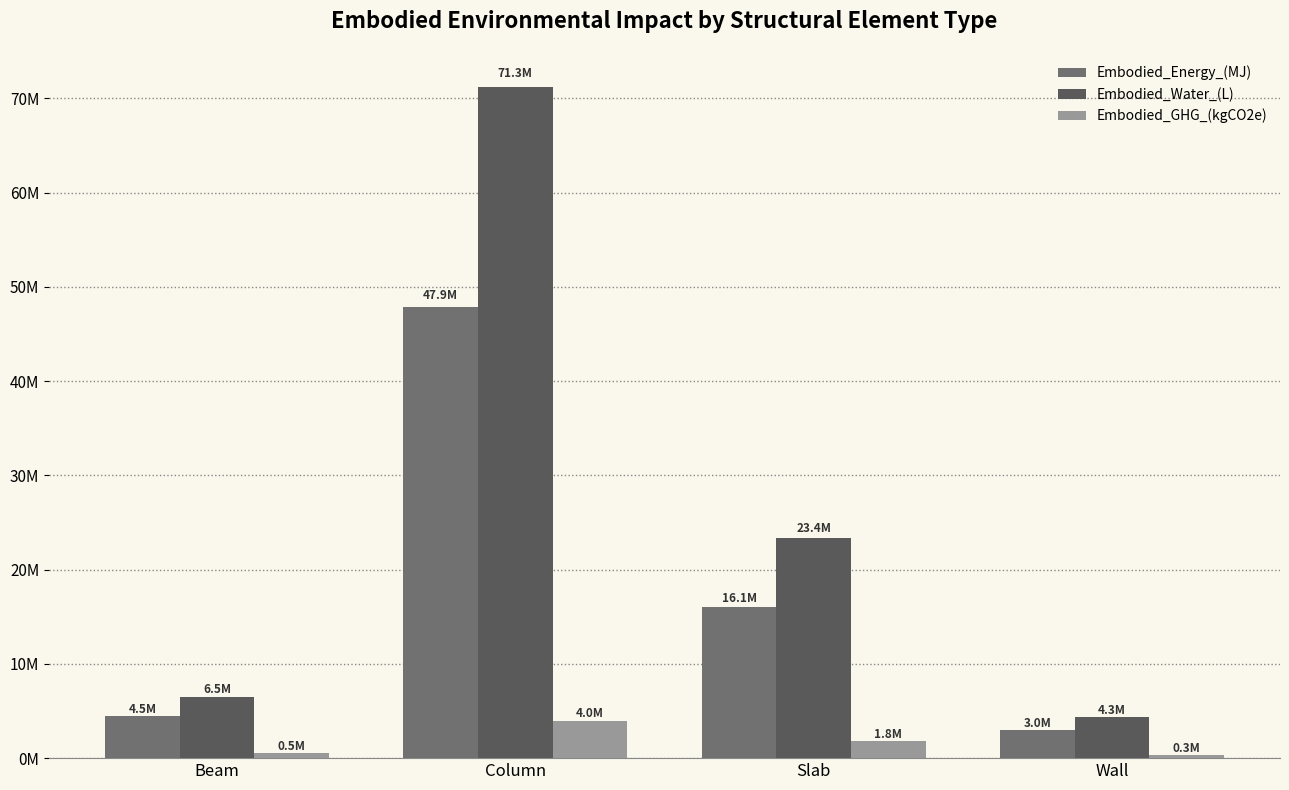

What is the minimum value for Embodied_GHG_(kgCO2e)?

313760.1